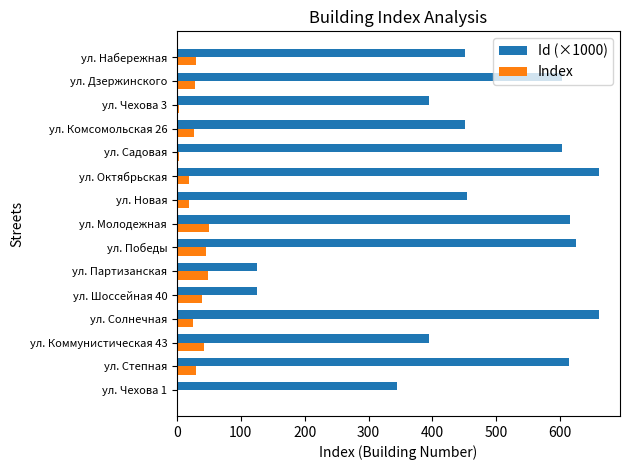

Which series has the largest total across all categories?

Id (×1000)